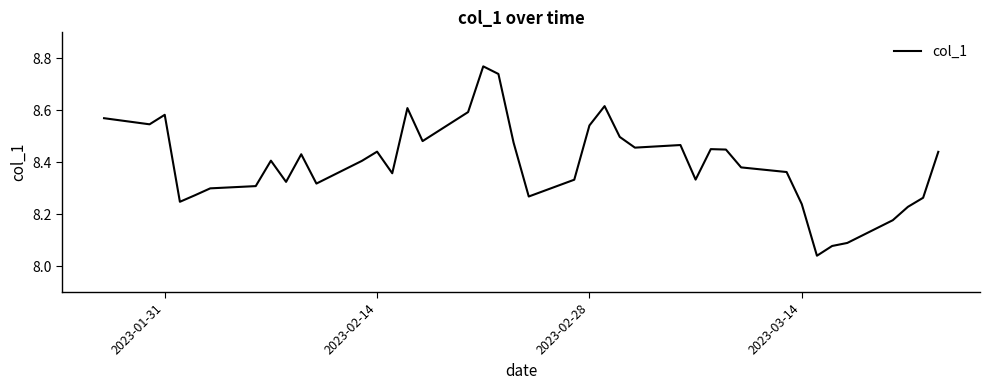

What is the difference between the maximum and minimum values?

0.7